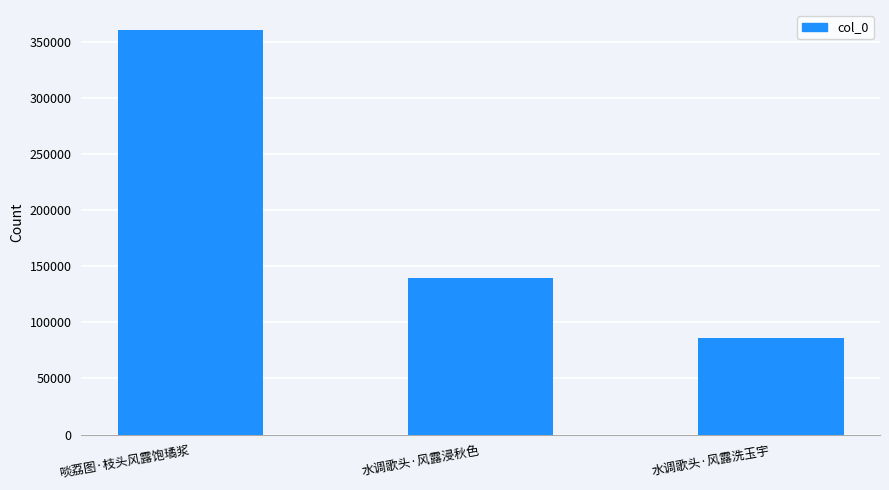

Rank the categories by value from lowest to highest.

水调歌头·风露洗玉宇, 水调歌头·风露浸秋色, 啖荔图·枝头风露饱璚浆